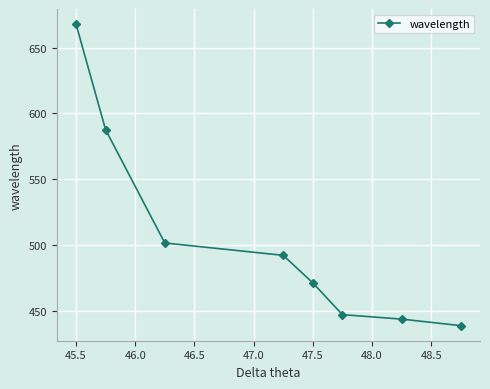

How many categories are shown in the chart?

8